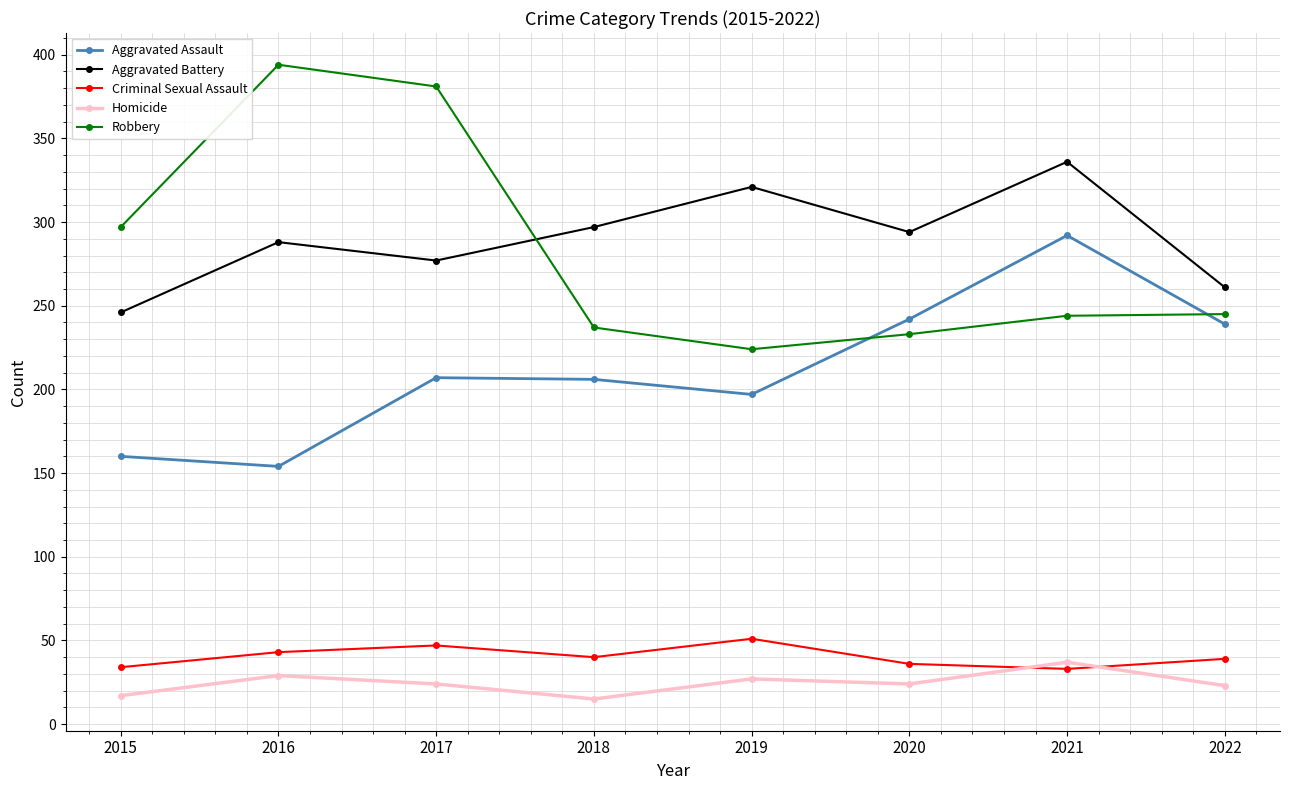

At 2018, list the series in order from smallest to largest.

Homicide, Criminal Sexual Assault, Aggravated Assault, Robbery, Aggravated Battery